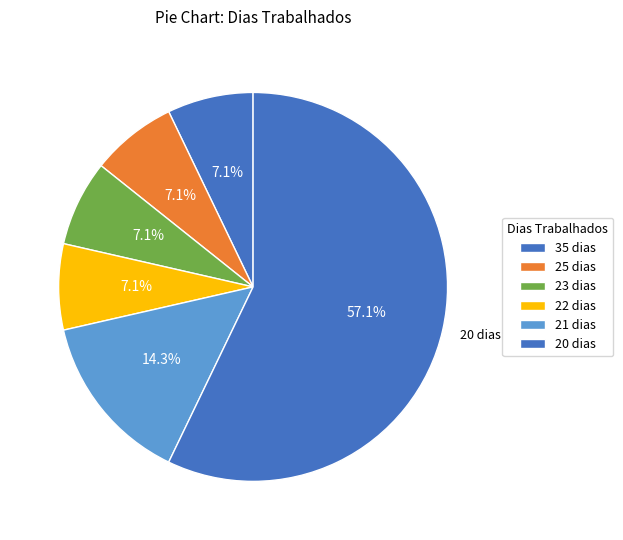

How many segments does this pie chart have?

6